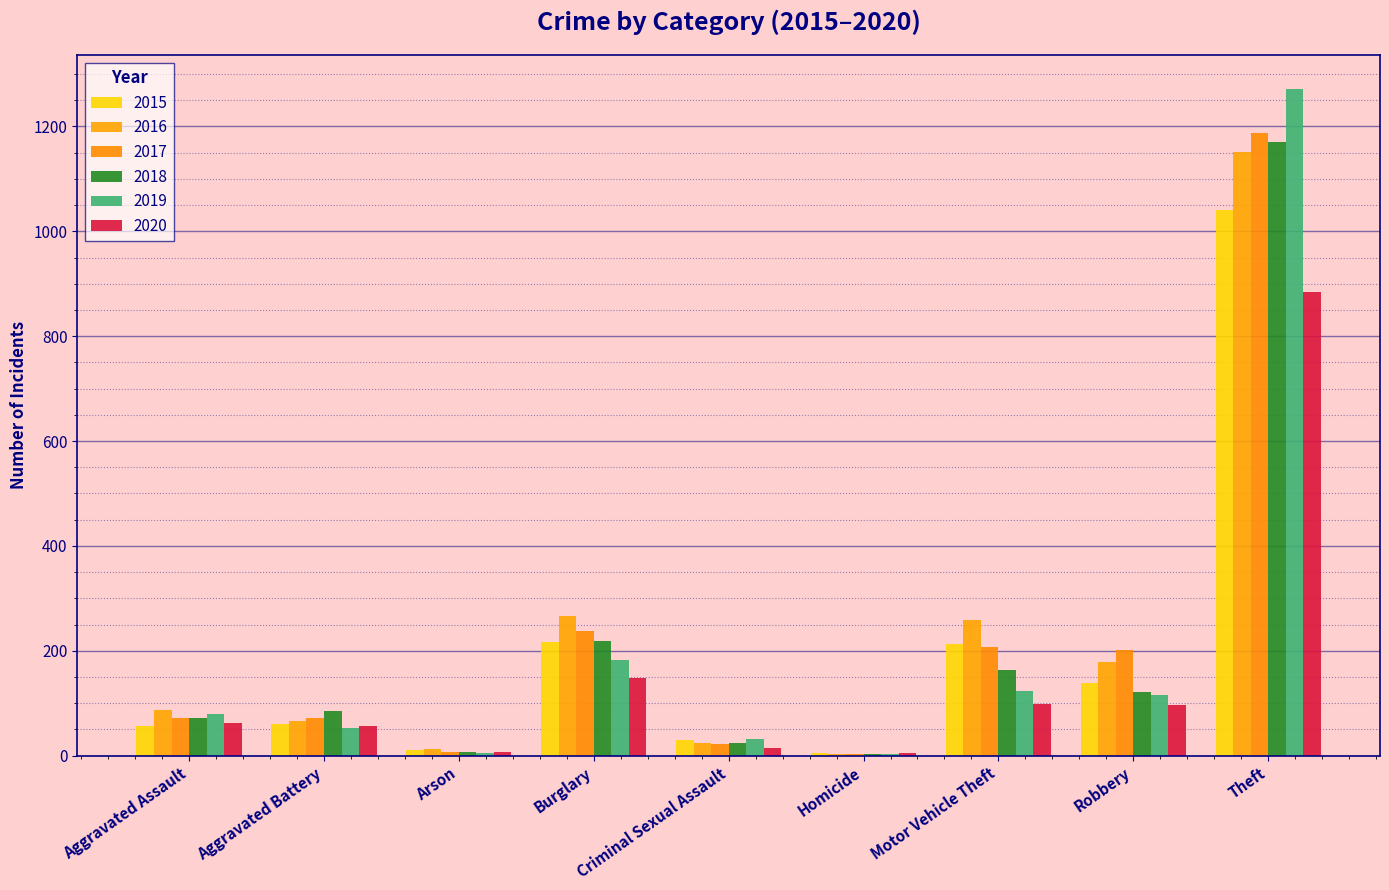

At Aggravated Assault, list the series in order from largest to smallest.

2016, 2019, 2017, 2018, 2020, 2015